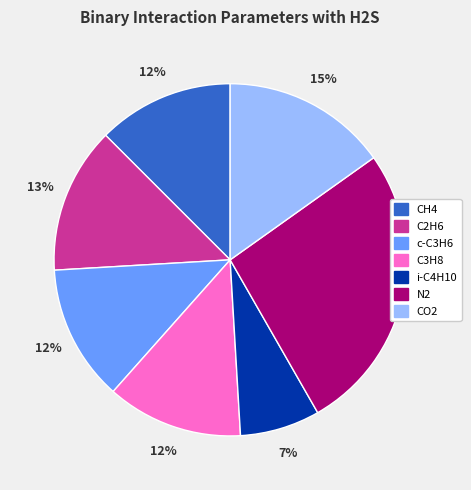

To the nearest percent, what percentage of the pie is i-C4H10?

7%